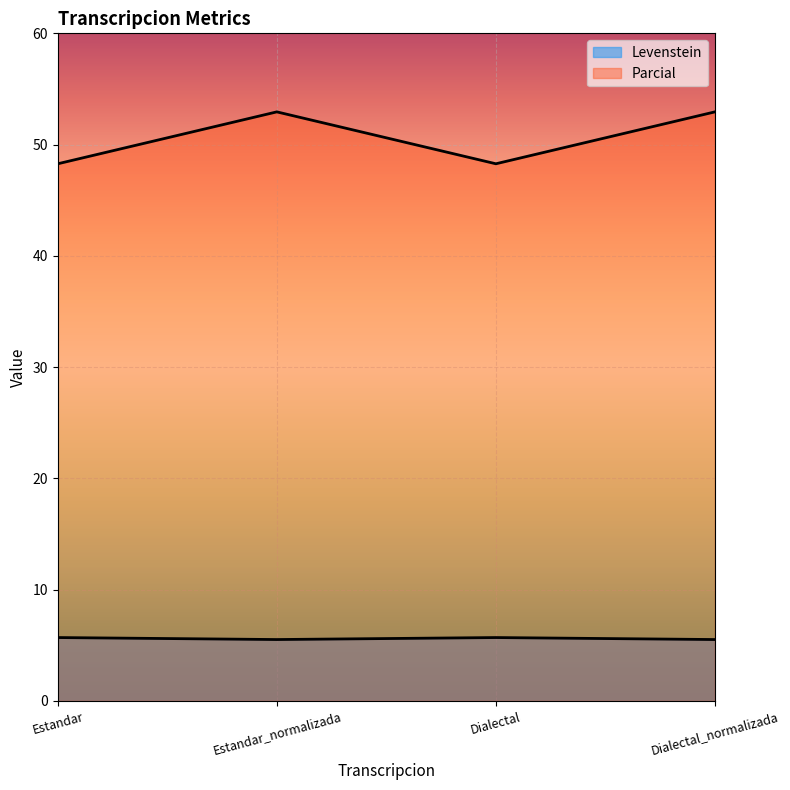

What is the approximate value of Parcial at Dialectal?

48.3